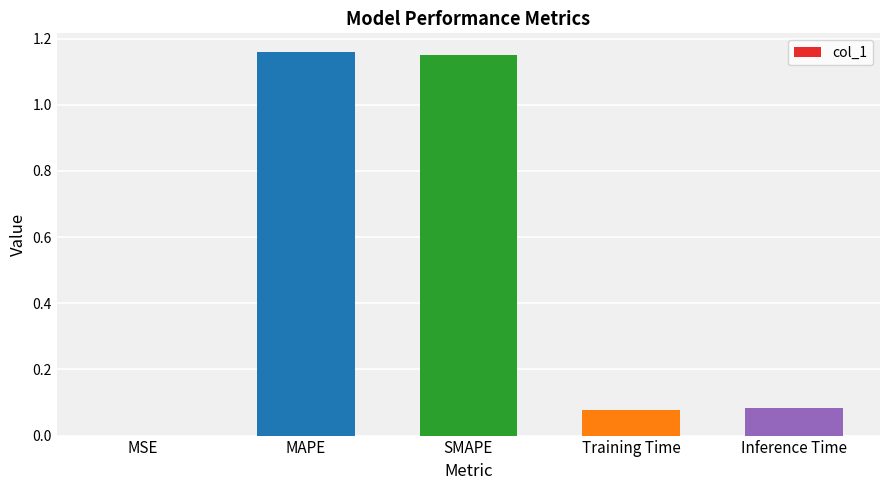

At which label is the value closest to 0?

MSE